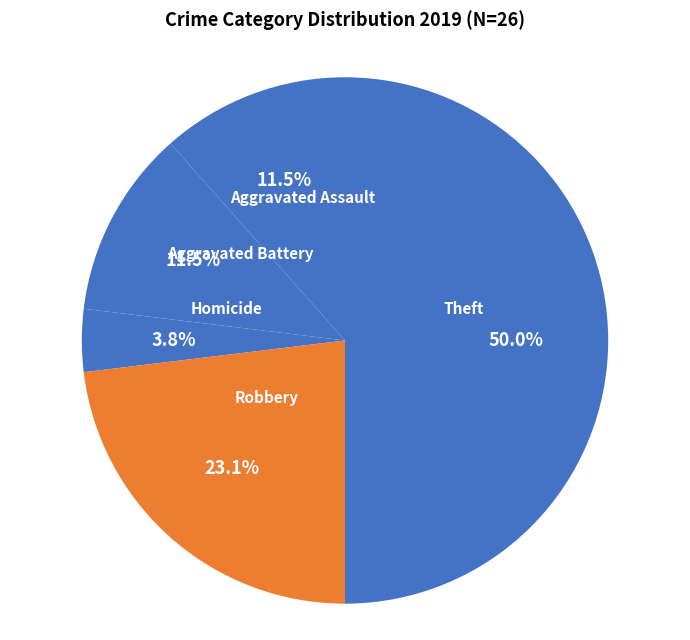

What is the ratio of the value at Aggravated Battery to the value at Robbery?

0.5